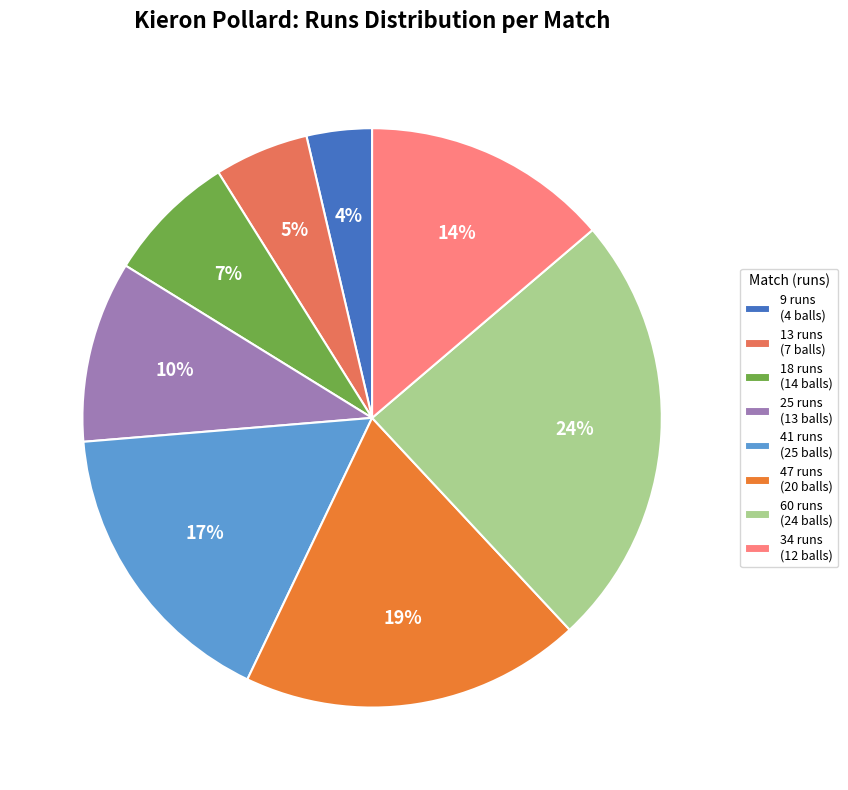

True or false: 9 runs (4 balls) accounts for 4% of the total.

True